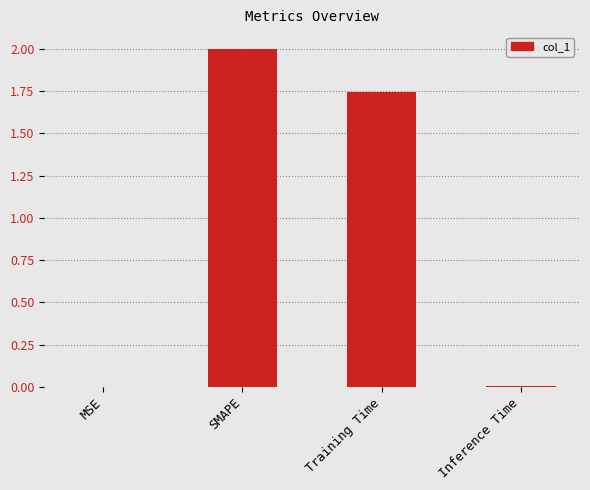

How many values exceed 1?

2